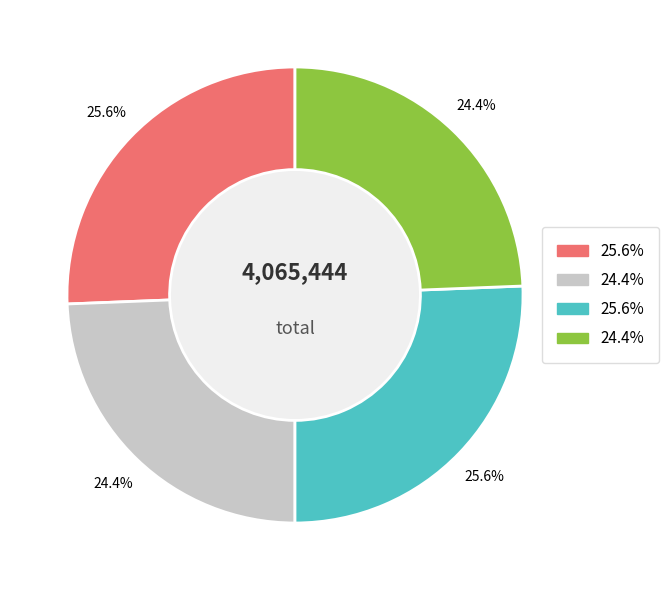

Is there any slice that represents more than half of the pie?

No